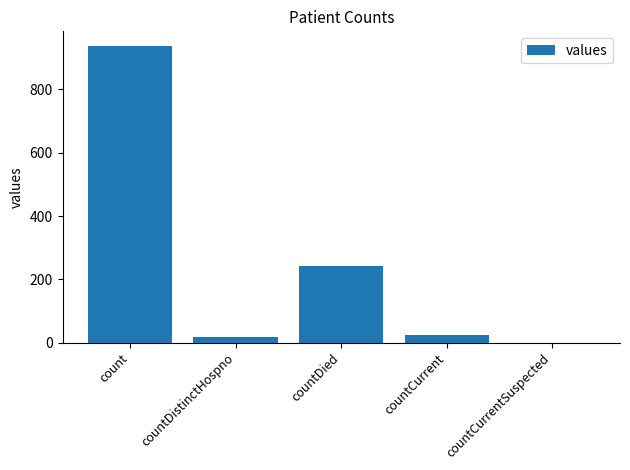

Reading left to right, transcribe all the data shown in this chart.

937	18	243	24	0